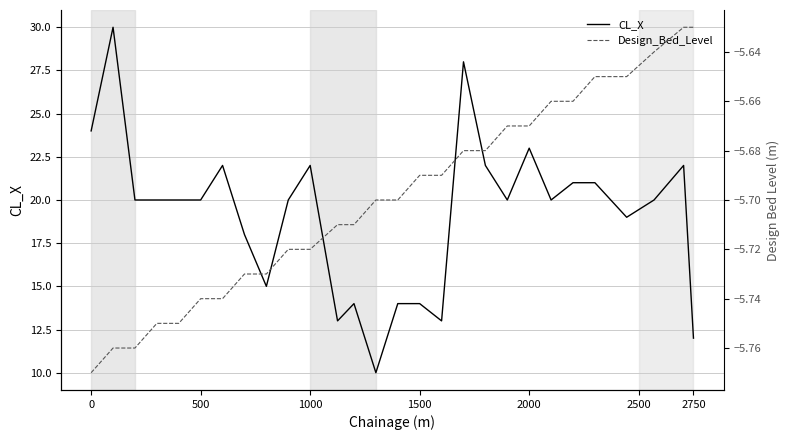

In CL_X, how many points are higher than both neighbors (excluding endpoints)?

7